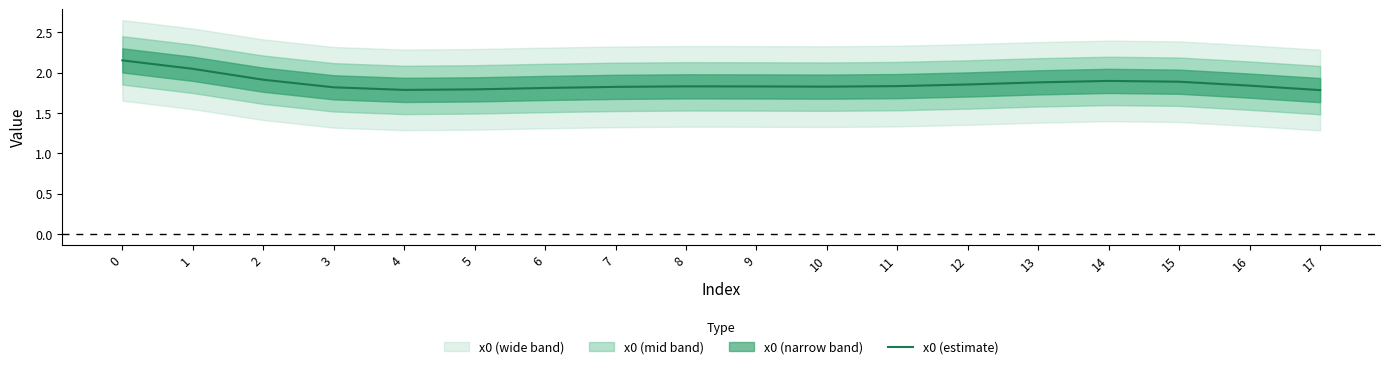

At which category does the data reach its first local peak?

8